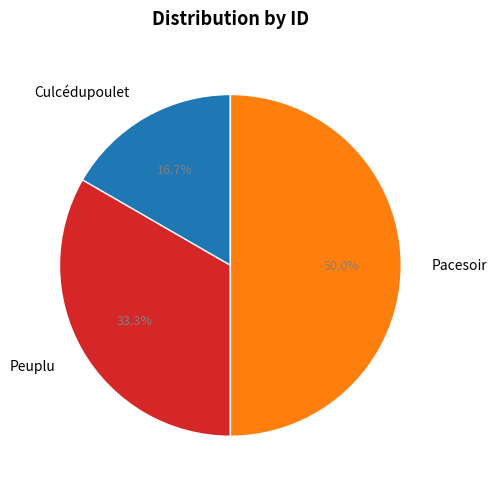

What is the smallest slice in the pie chart?

Culcédupoulet